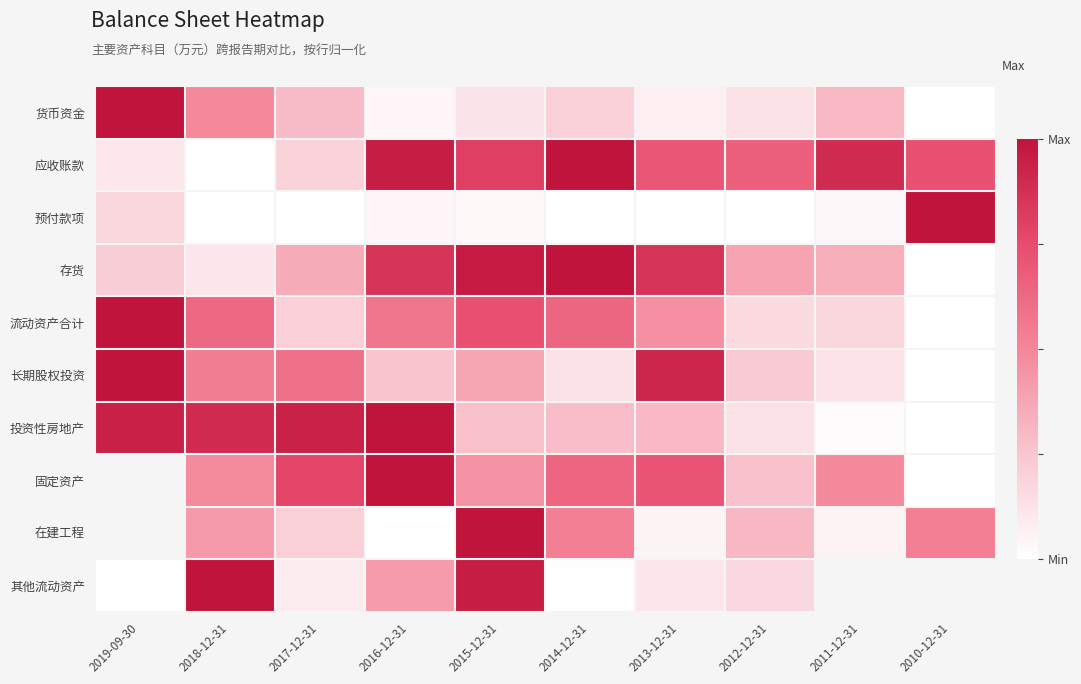

What is the difference between the 流动资产合计 values at 2014-12-31 and 2013-12-31?

0.2